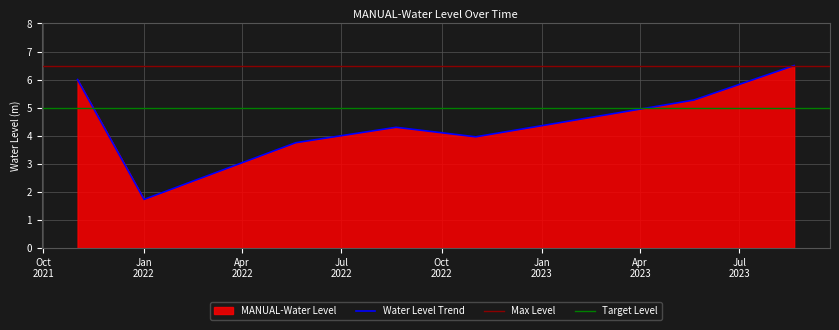

True or false: the data shows 5.3 at 2023-05-20 06:00:00.

True